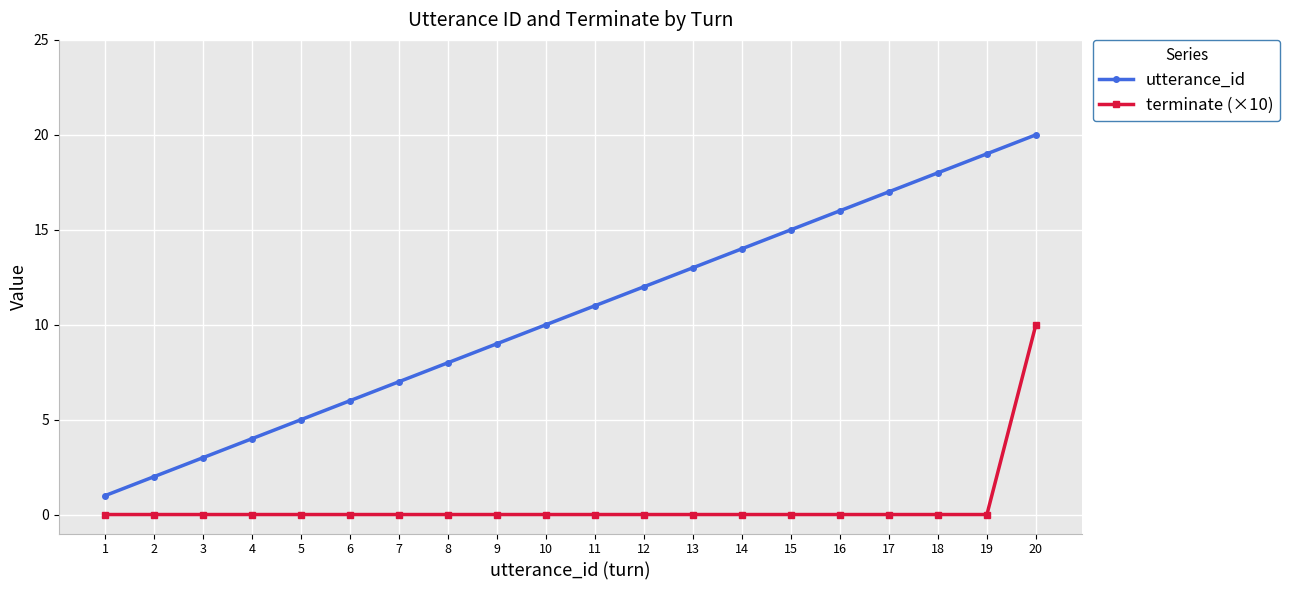

What is the difference between the highest and lowest values at 20?

10